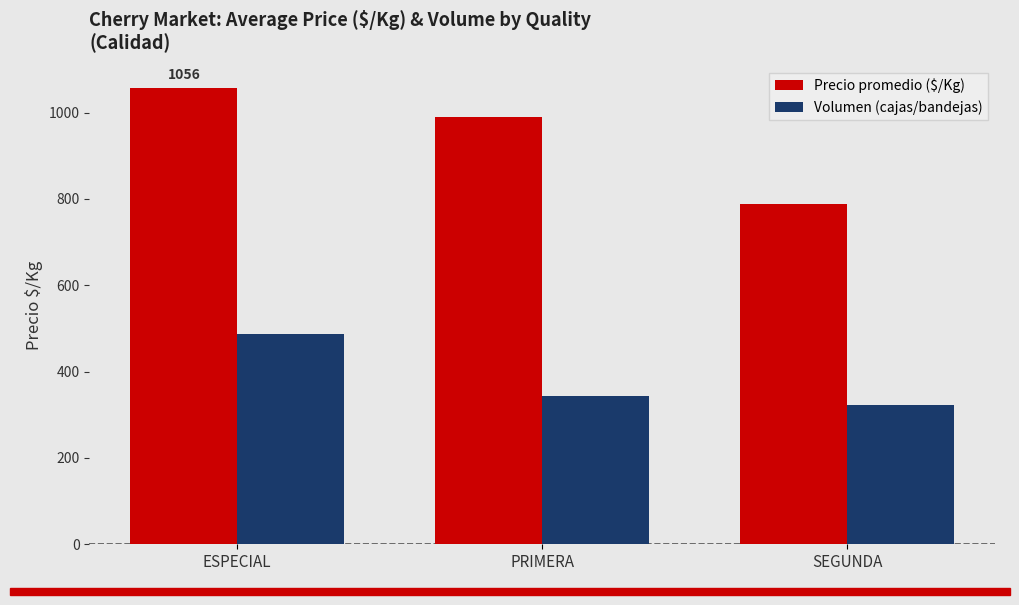

What position from the right is PRIMERA?

2